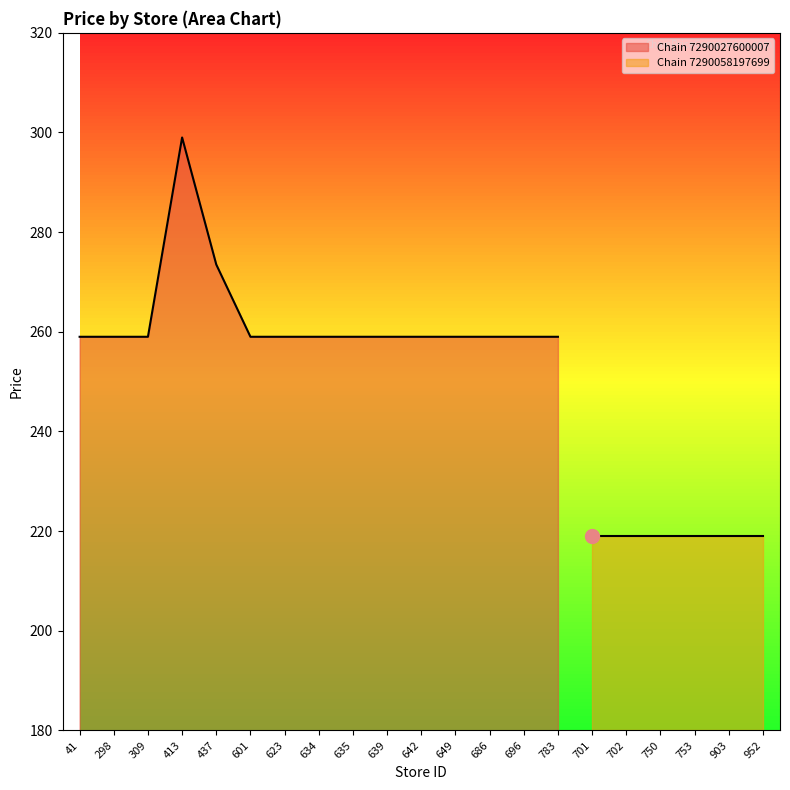

At which label does the data first exceed 259?

413